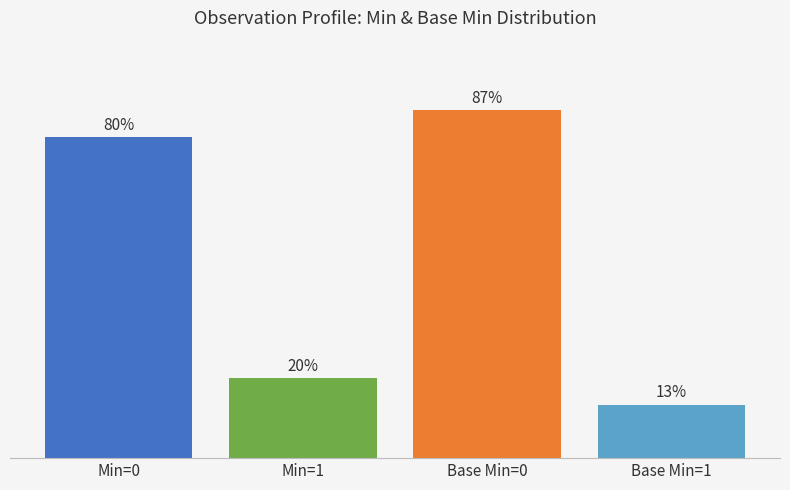

List the labels in order of value, largest first.

Base Min=0, Min=0, Min=1, Base Min=1